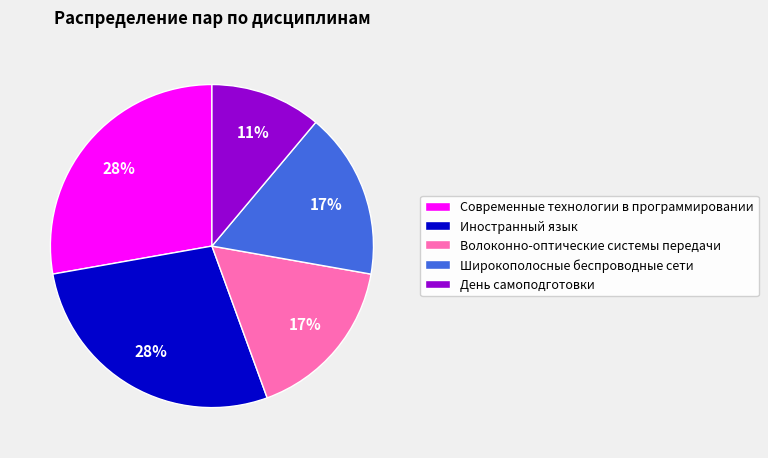

Between Широкополосные беспроводные сети and День самоподготовки, which is larger?

Широкополосные беспроводные сети